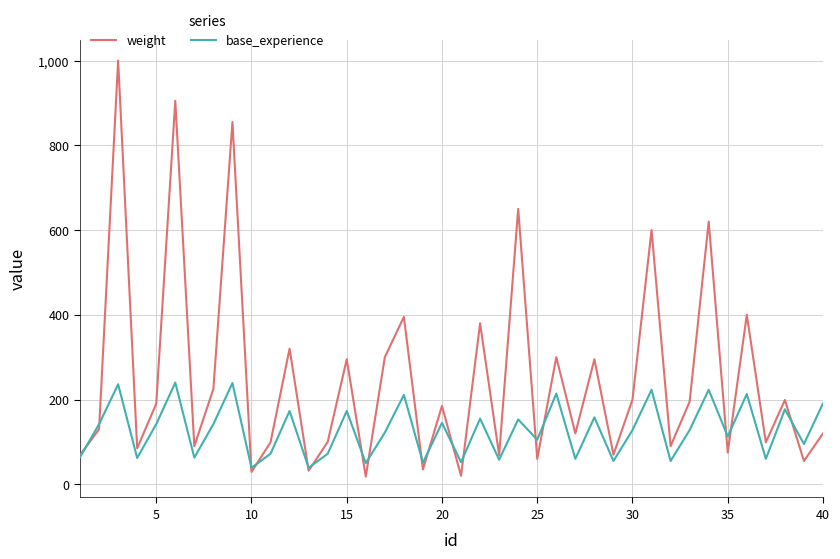

What is the maximum value shown in the chart?

1000